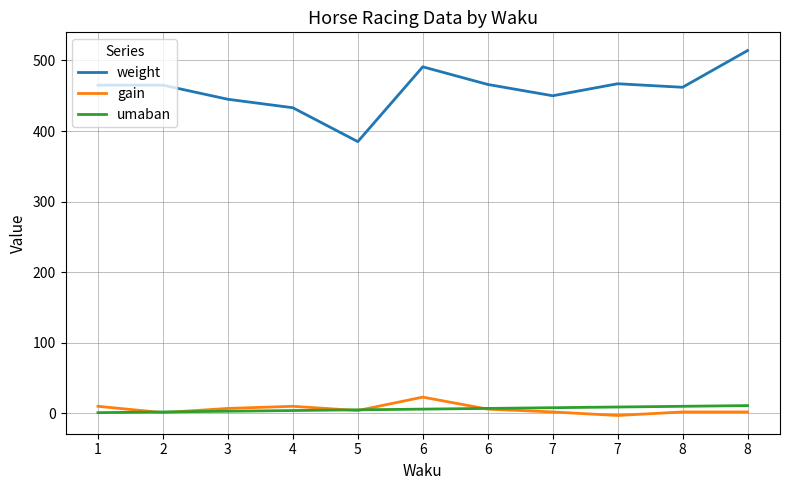

Does the chart have visible grid lines?

Yes